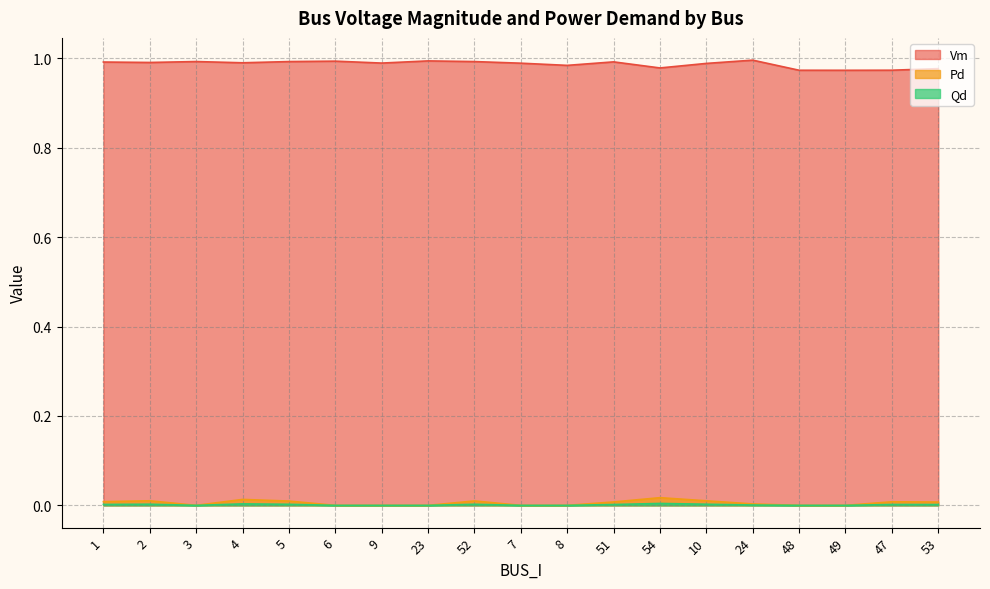

Is the value of Pd at 8 greater than the value of Vm at 53?

No